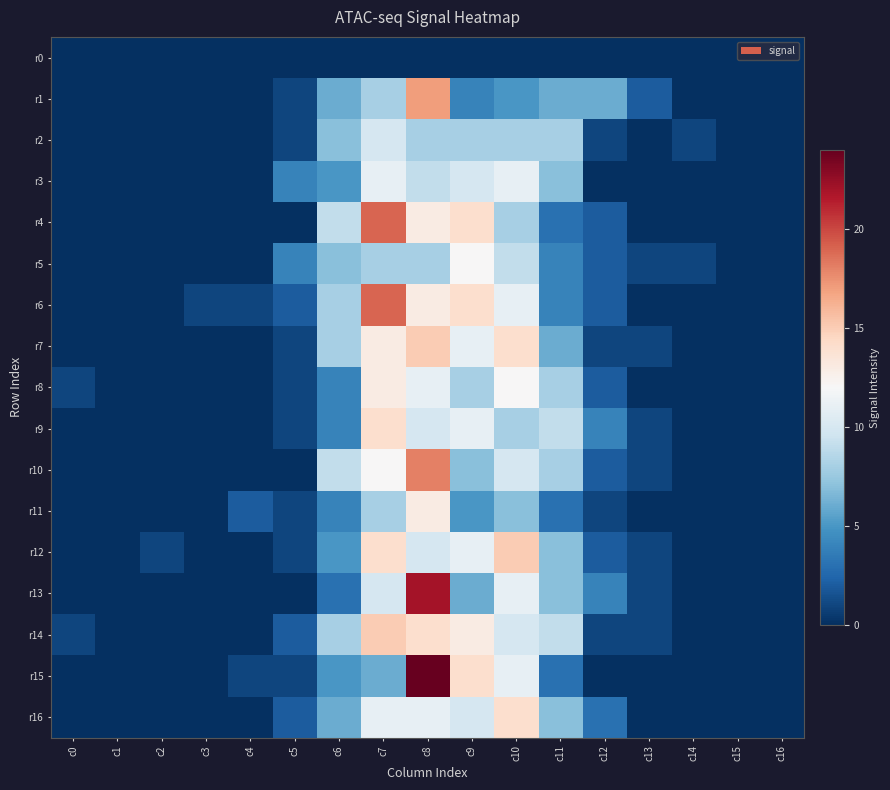

At c14, list the series in order from largest to smallest.

r2, r5, r0, r1, r3, r4, r6, r7, r8, r9, r10, r11, r12, r13, r14, r15, r16